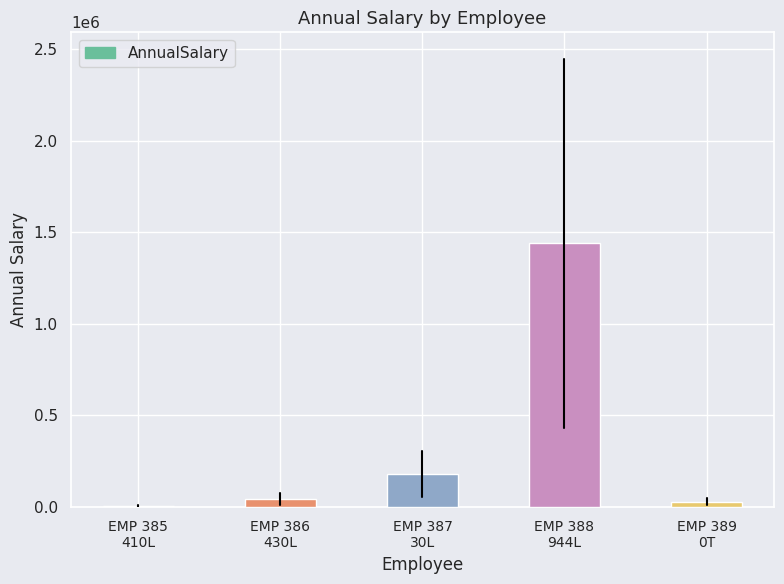

What is the difference between the values at EMP 388
944L and EMP 385
410L?

1434576.0